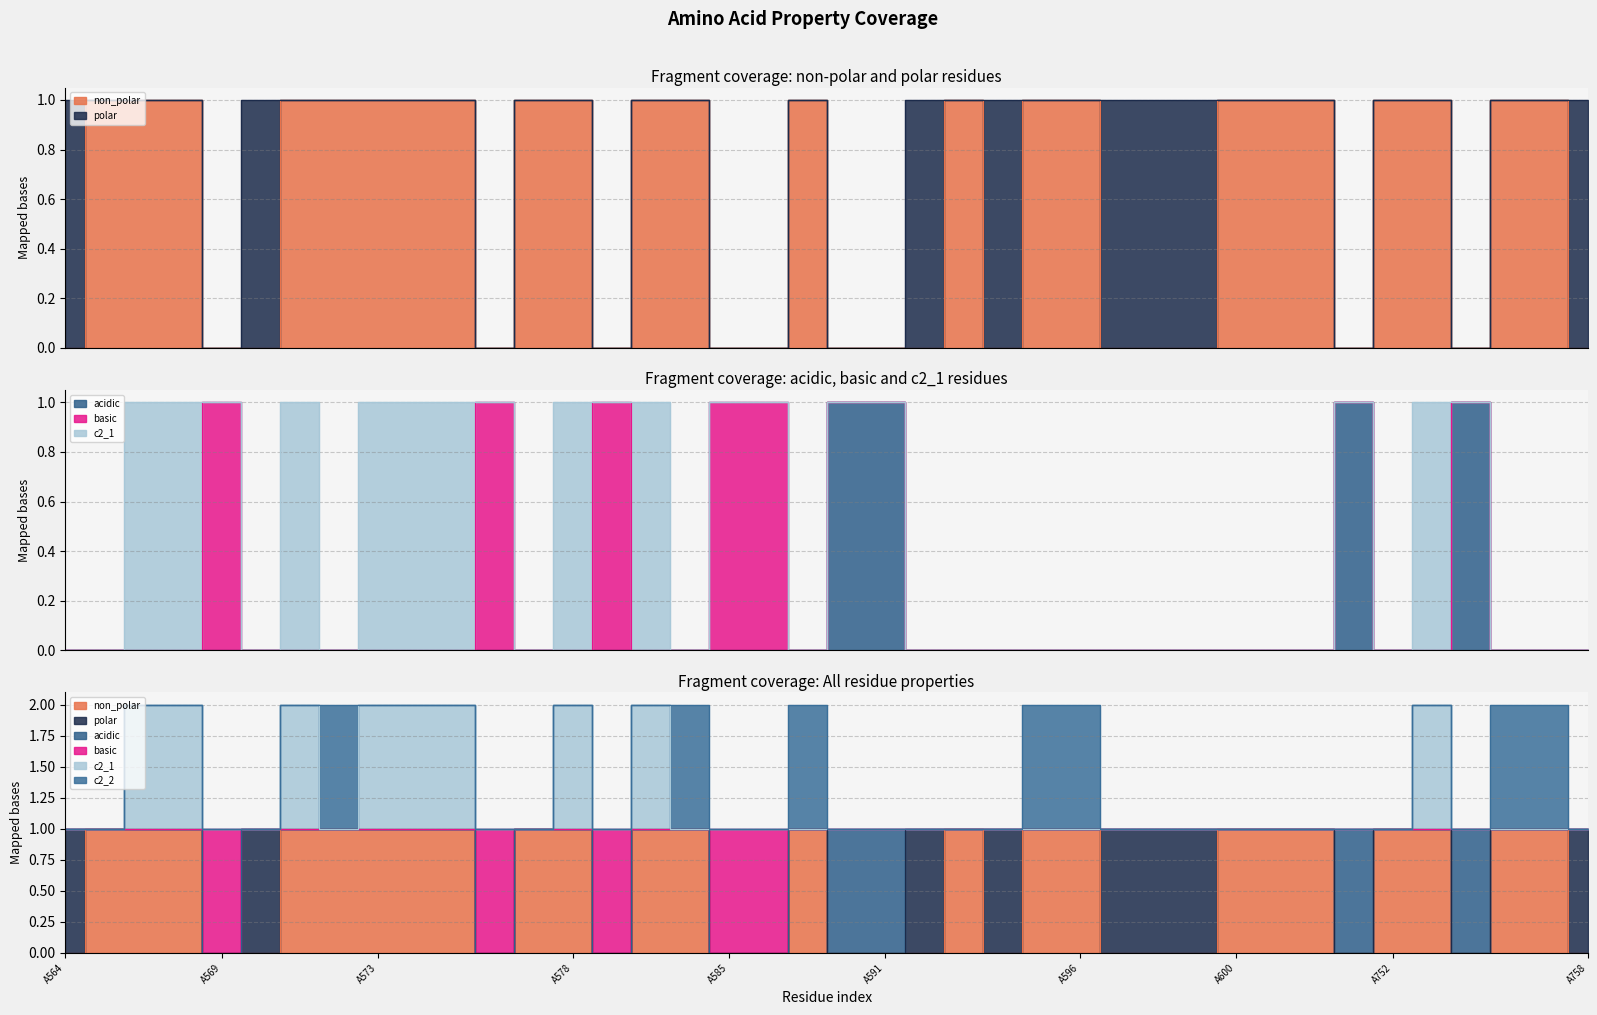

How many c2_1 values are between 1 and 2?

40